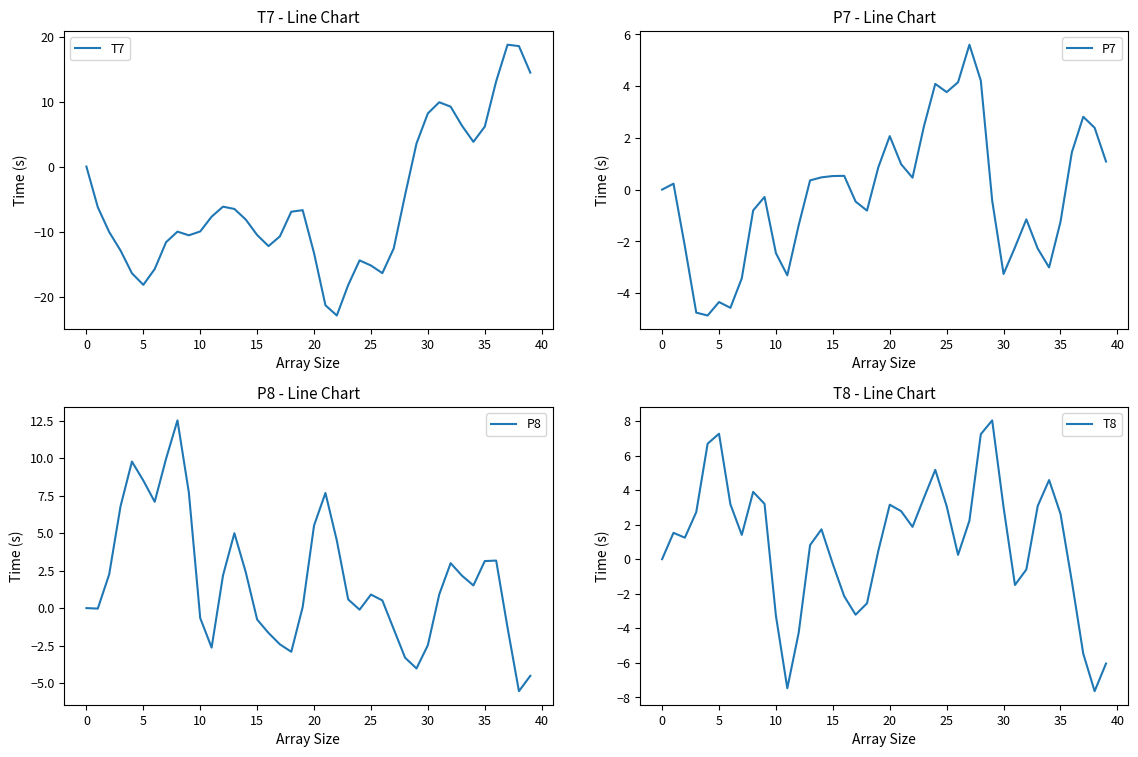

Rank the series by their maximum value, from highest to lowest.

T7, P8, T8, P7